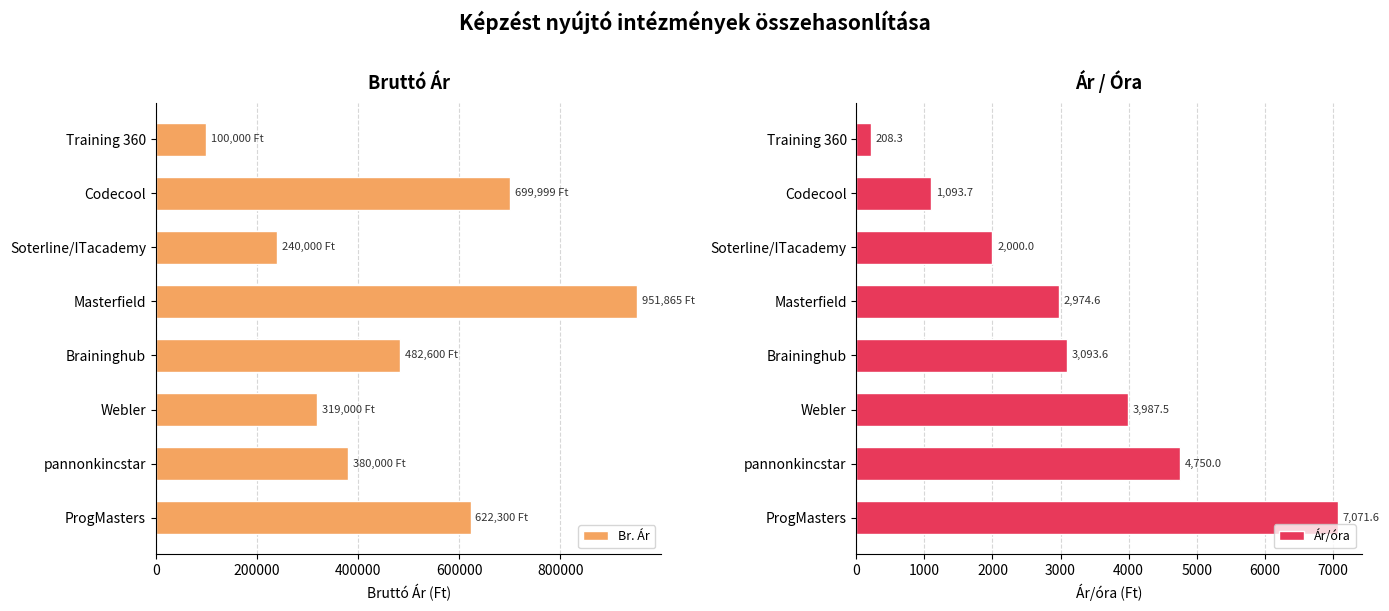

List the series in order of their peak value, highest first.

Br. Ár, Ár/óra